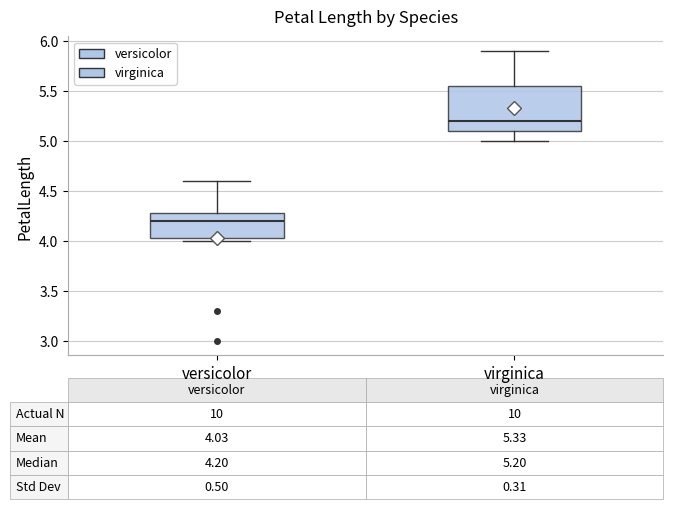

Which box's median line is the highest?

virginica